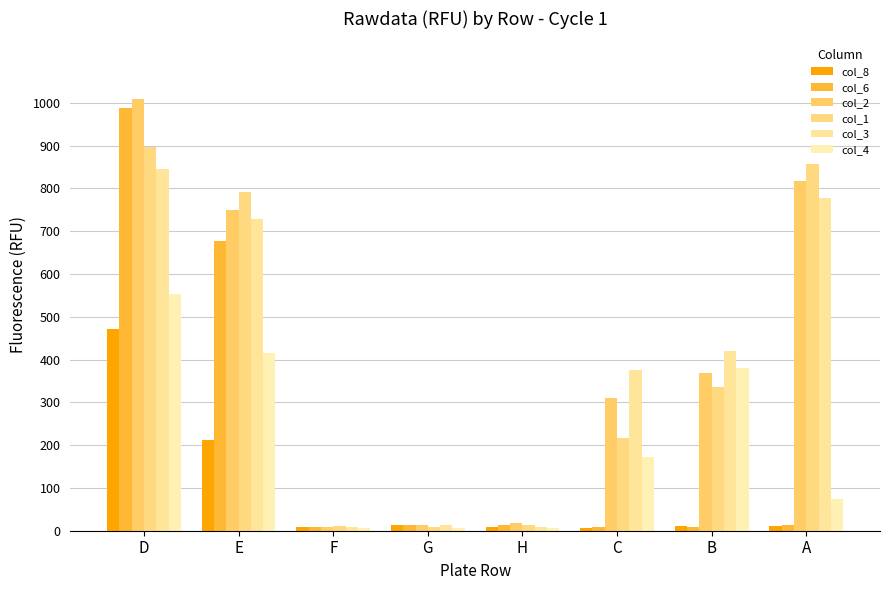

What is the label of the 2nd bar from the left?

E